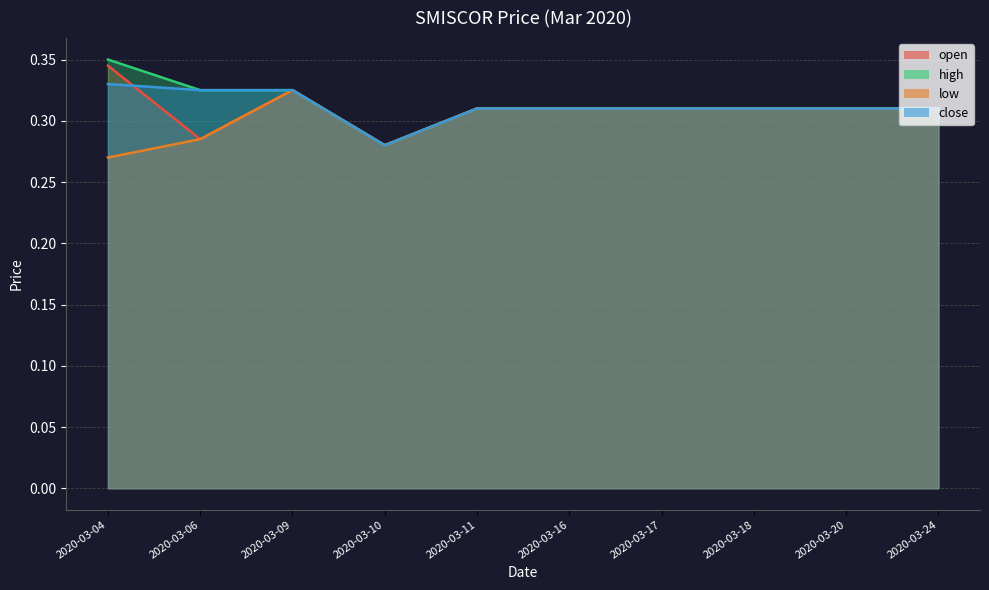

Read the low value at 2020-03-17.

0.3